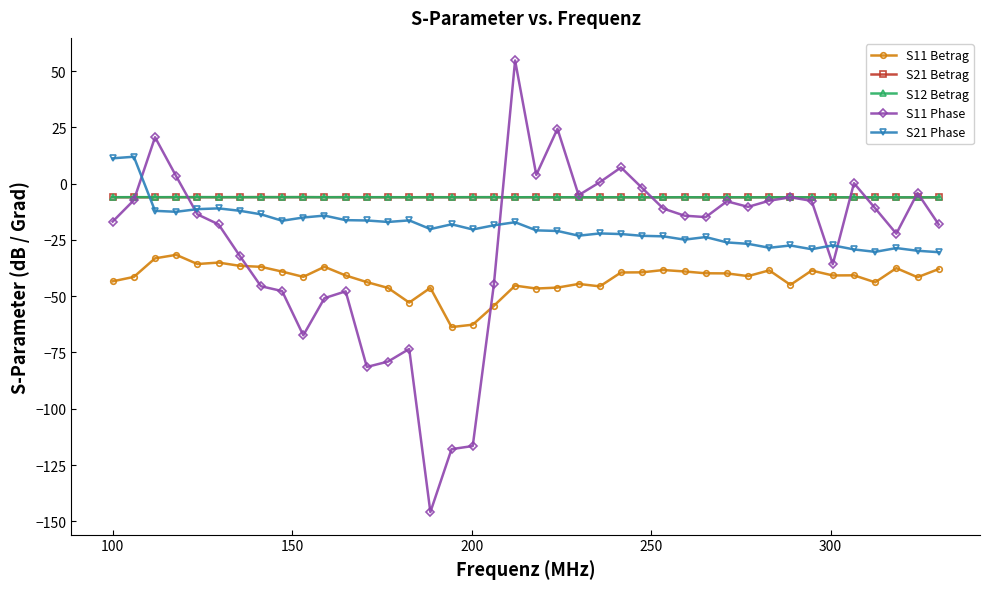

Which series has the widest spread of values?

S11 Phase